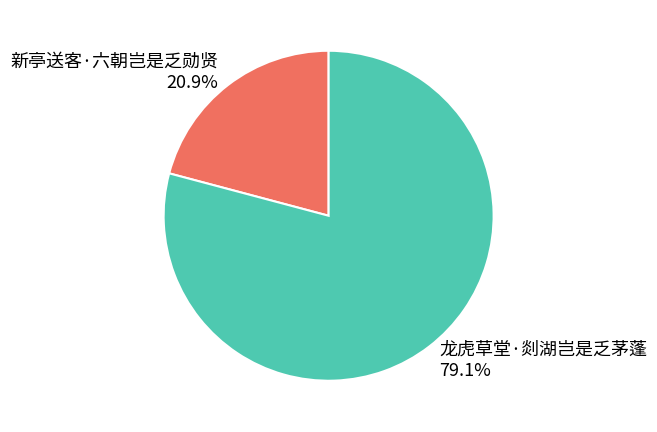

To the nearest percent, what is the difference between the largest and smallest slice percentages?

58%